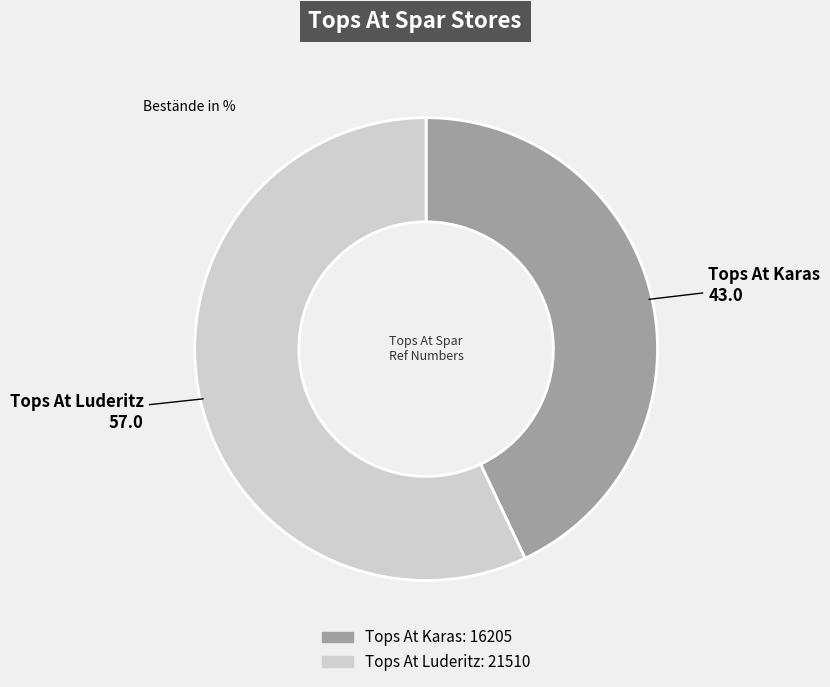

Is the sum of Tops At Luderitz and Tops At Karas greater than half?

Yes